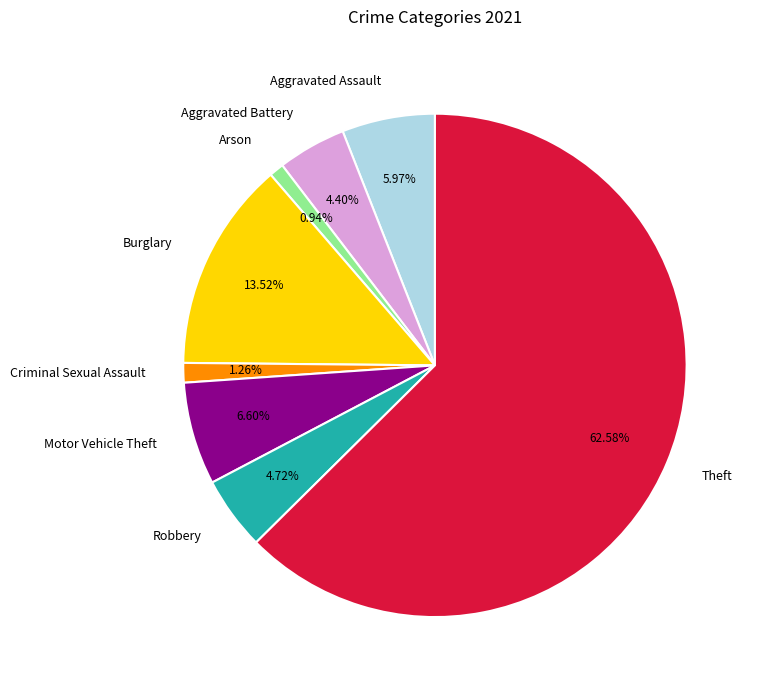

To the nearest percent, what is the combined percentage of Aggravated Assault and Robbery?

11%